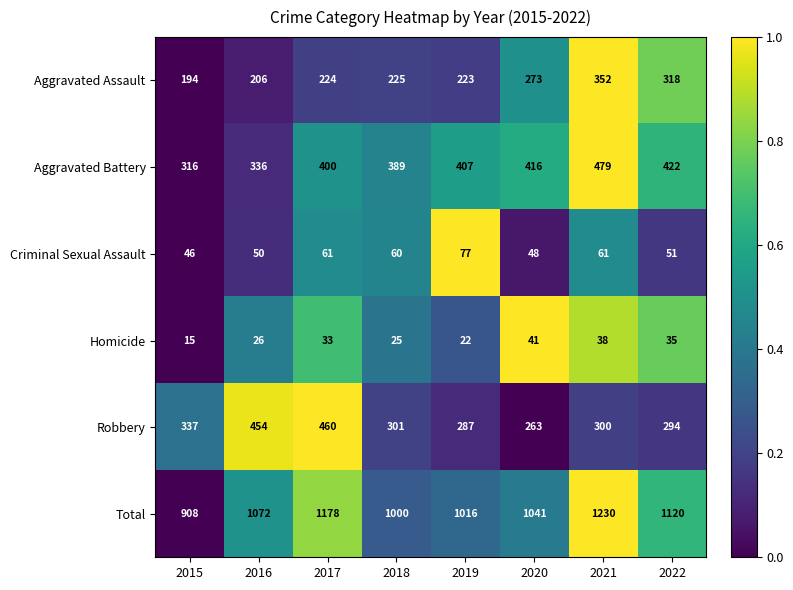

What is the difference between the maximum and minimum values in the Homicide series?

26